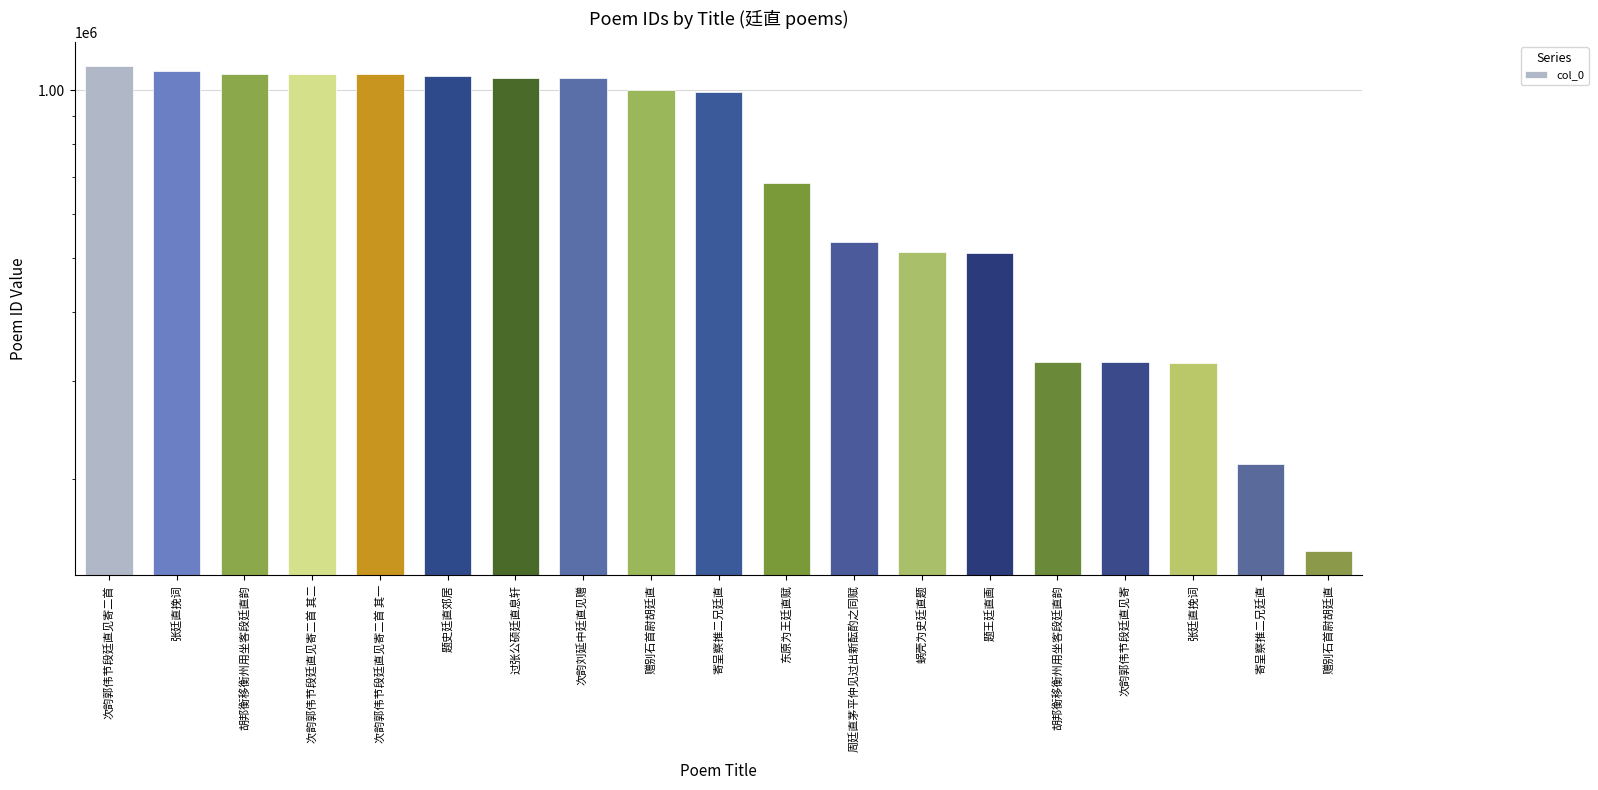

What is the average value?

744654